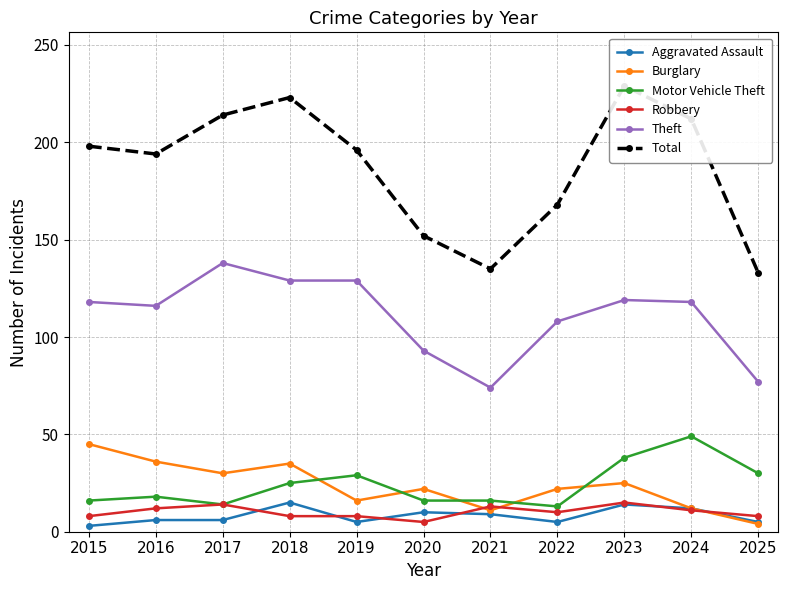

How many interior local valleys does the Total series have?

2